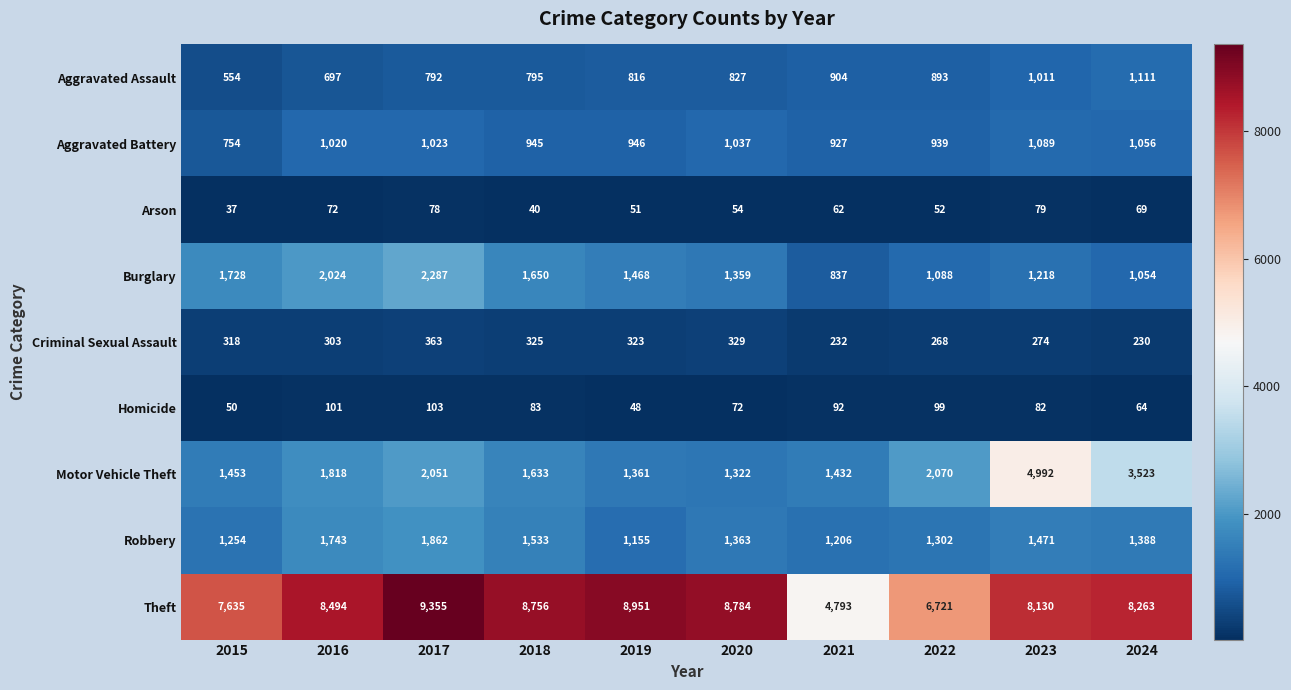

What is the difference between the second highest and second lowest values in the Criminal Sexual Assault series?

97